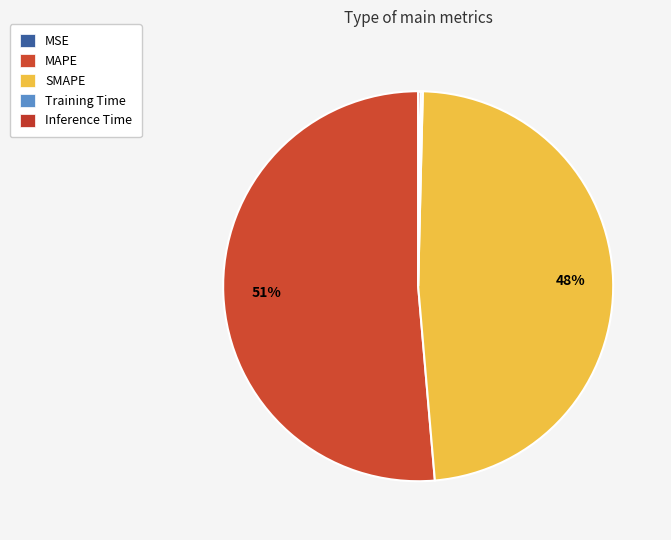

Which has a higher value, MSE or MAPE?

MAPE